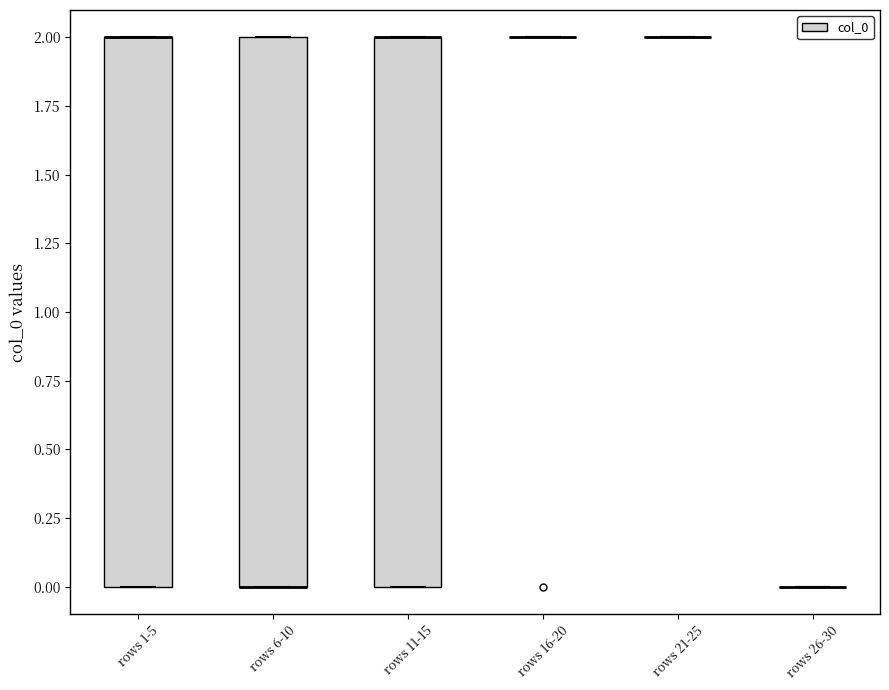

Reading left to right, transcribe this box plot: for each box, give where its median line is, the range the box spans, and where its two whiskers end, as read against the y-axis. The values are not printed on the chart, so give them approximately, as read against the axis.

rows 1-5: median 2 (drawn on the box's upper edge), box 0 to 2, whiskers 0 to 2
rows 6-10: median 0 (drawn on the box's lower edge), box 0 to 2, whiskers 0 to 2
rows 11-15: median 2 (drawn on the box's upper edge), box 0 to 2, whiskers 0 to 2
rows 16-20: box collapsed to a line at 2, whiskers 2 to 2
rows 21-25: box collapsed to a line at 2, whiskers 2 to 2
rows 26-30: box collapsed to a line at 0, whiskers 0 to 0